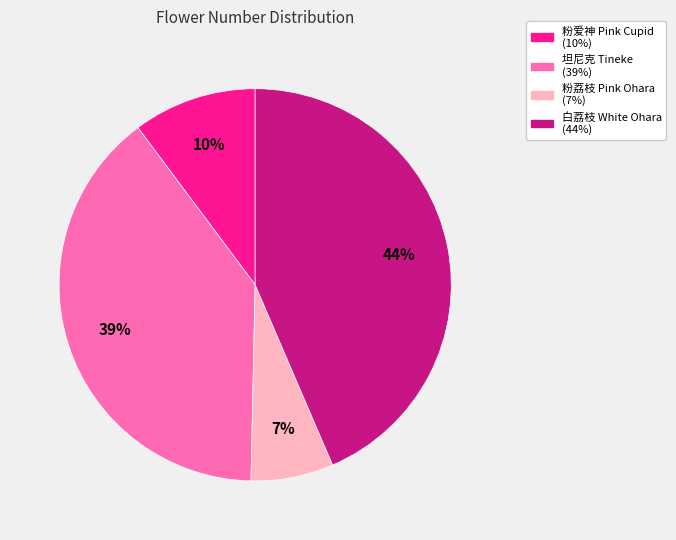

Is there a majority slice in this chart?

No